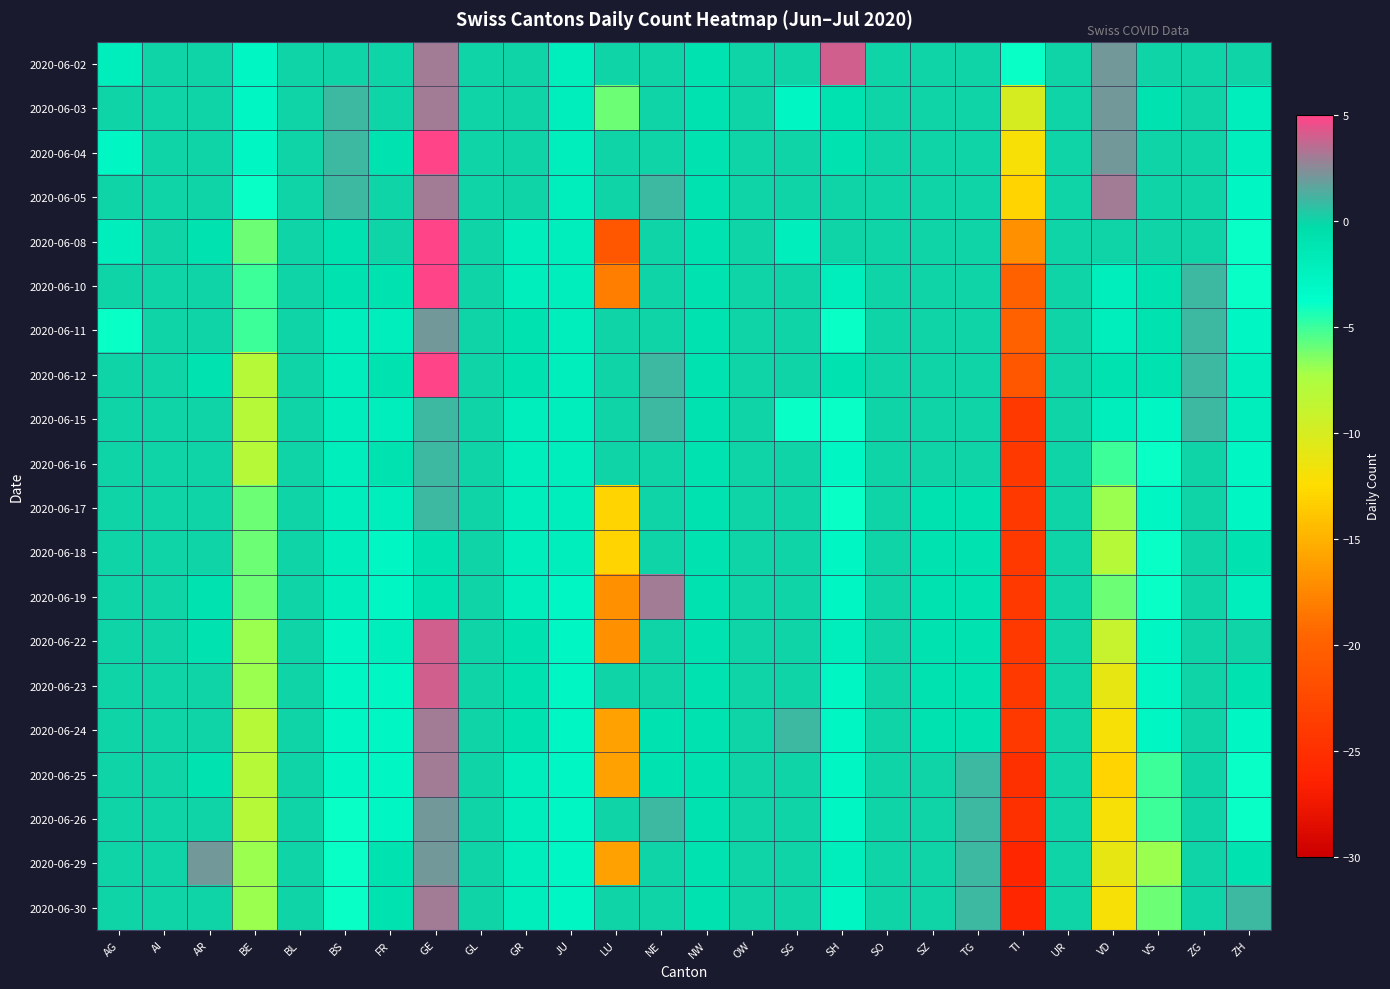

At which category does the chart reach its minimum across all series?

TI